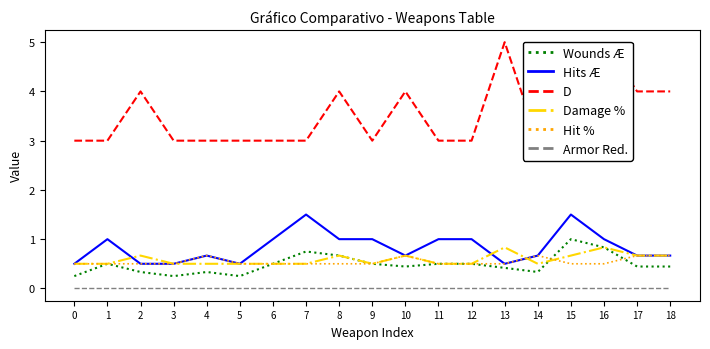

True or false: Hit % has more than 1 points higher than both neighbors.

True